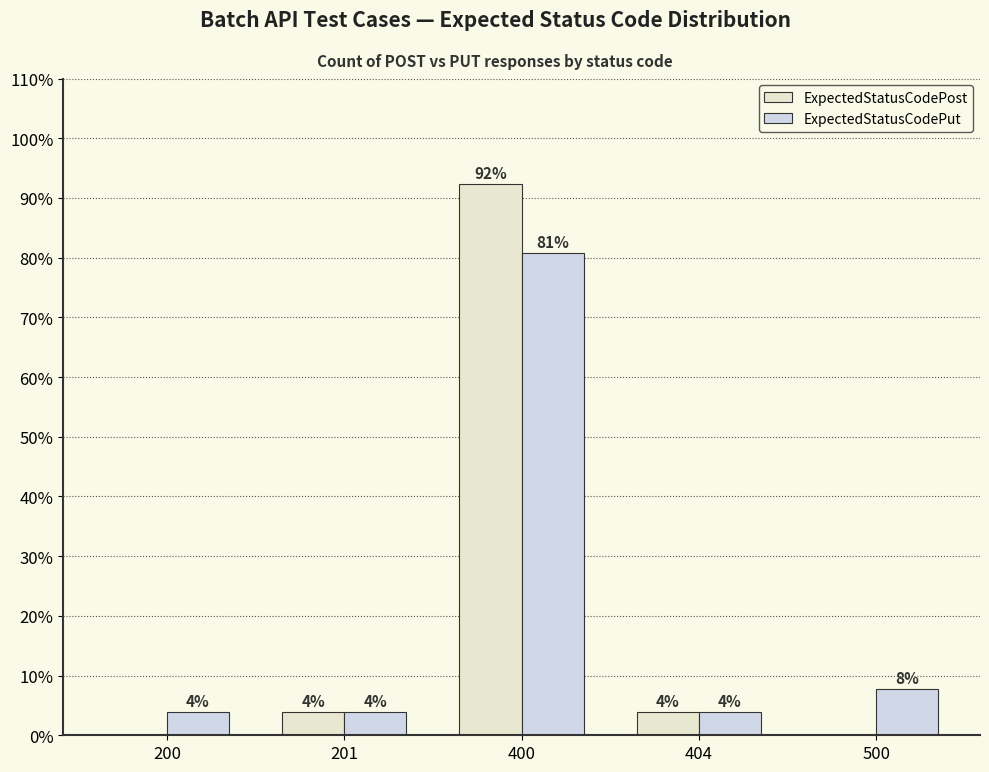

Reading right to left, extract all data points from this chart.

ExpectedStatusCodePost: 0.0	0.0	0.9	0.0	0.0
ExpectedStatusCodePut: 0.1	0.0	0.8	0.0	0.0